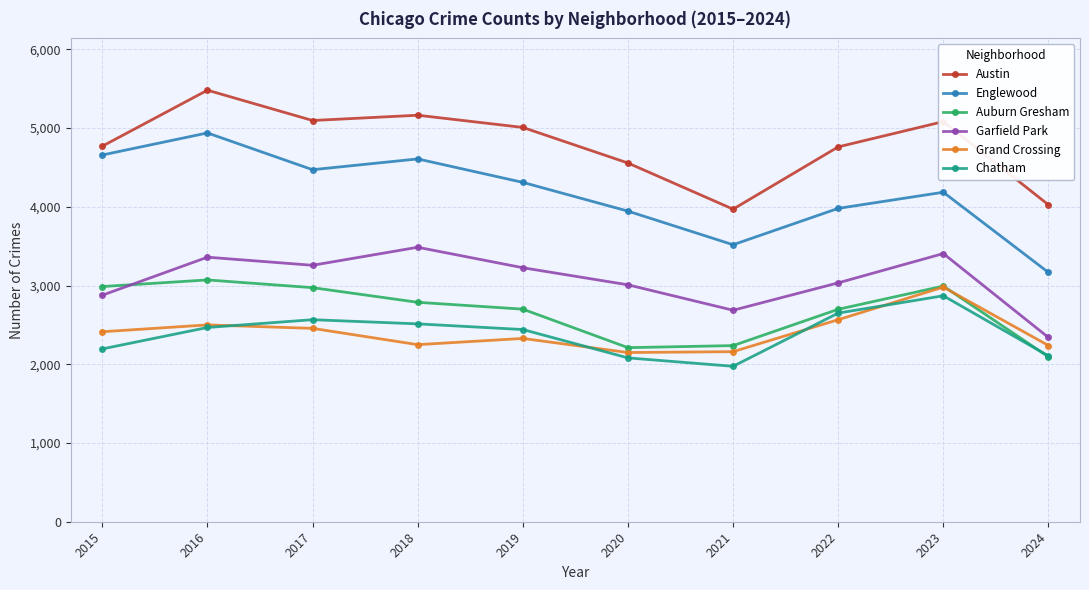

True or false: Austin and Chatham intersect in this chart.

False